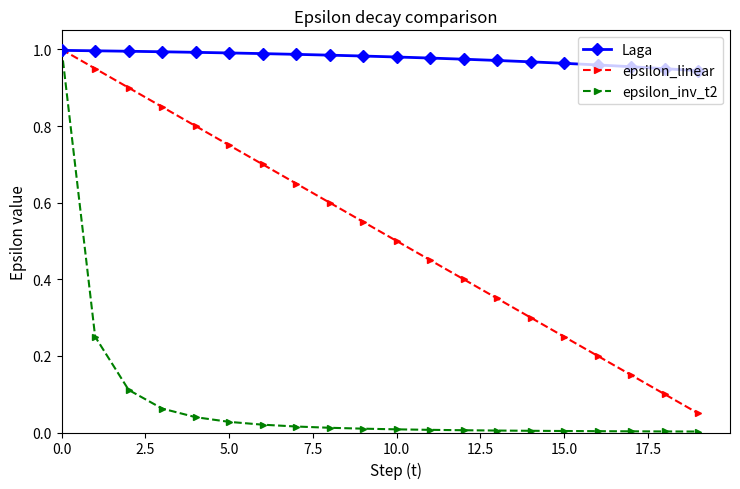

Which series has the widest spread of values?

epsilon_inv_t2